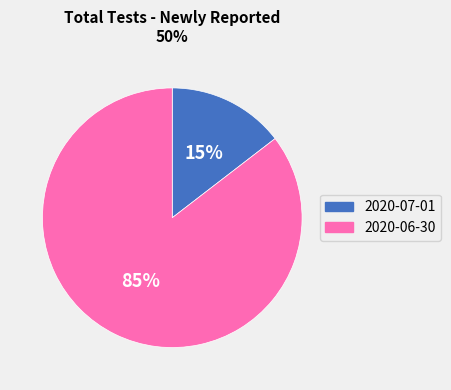

Does any single category account for the majority?

Yes